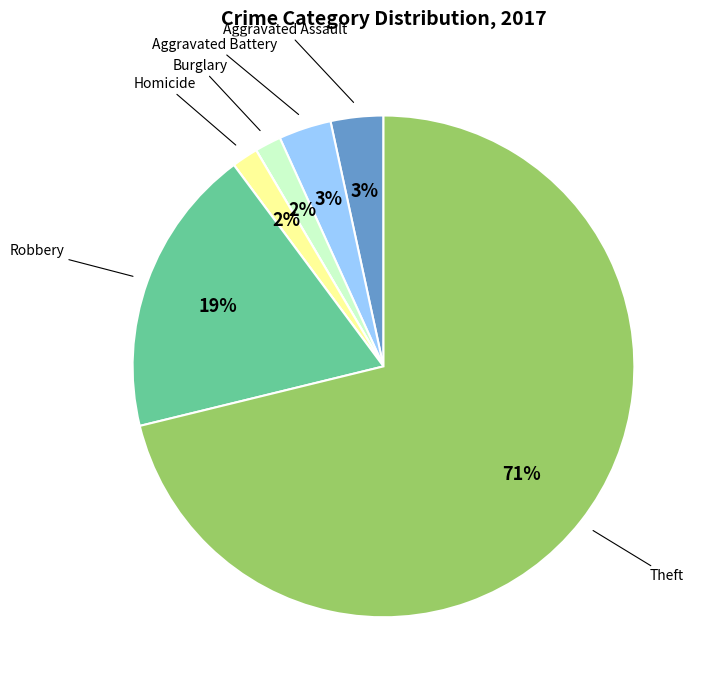

To the nearest percent, what is the average slice percentage?

12%